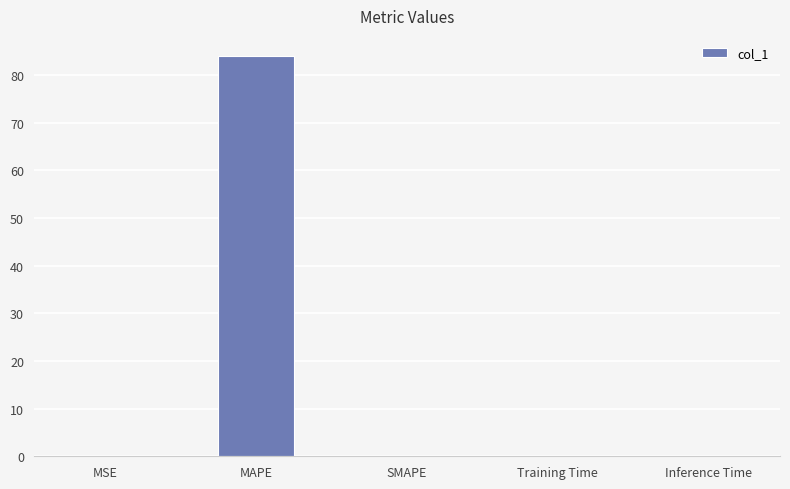

What is the maximum value shown in the chart?

84.0